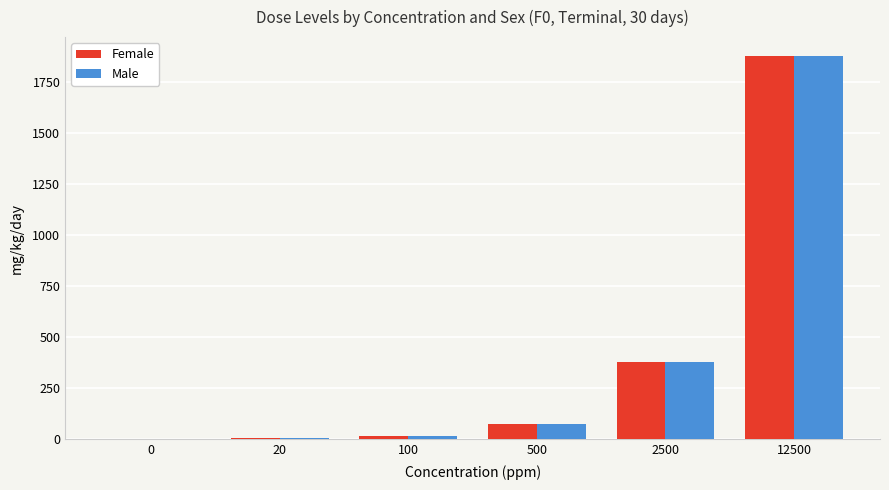

Is the value of Male at 2500 greater than the value of Female at 500?

Yes